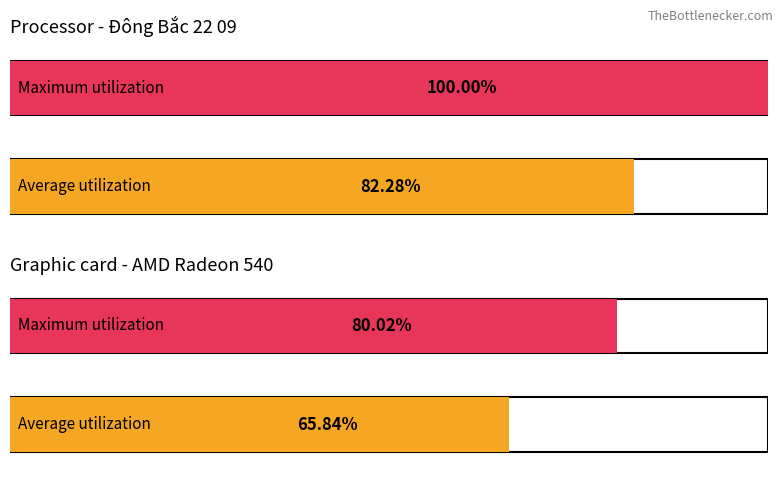

Is the value of Maximum utilization at 27/09/2022 00:00-05:30 greater than the value of Average utilization at 27/09/2022 06:40-09:50?

Yes